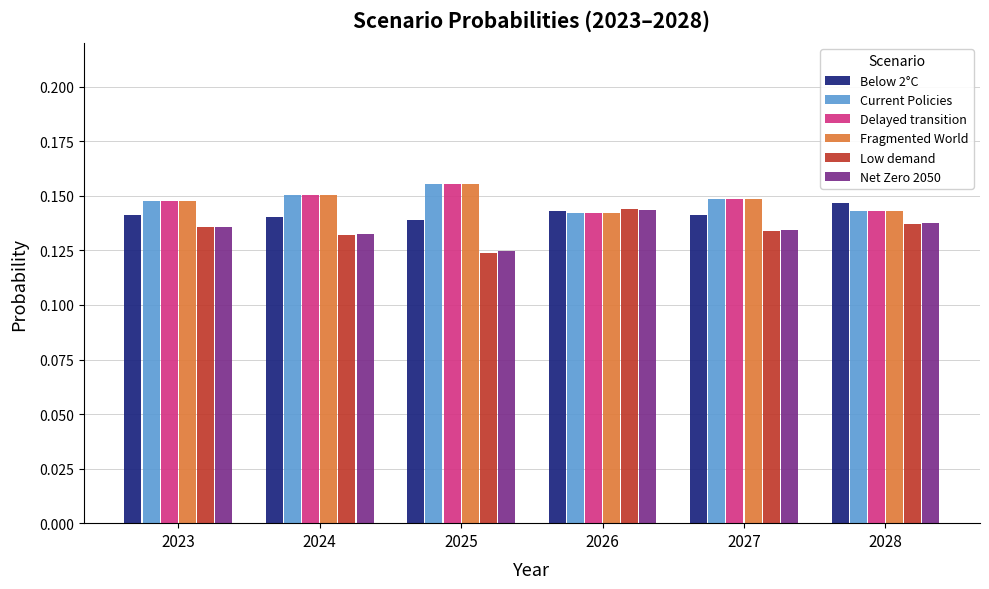

Are the bars horizontal?

No